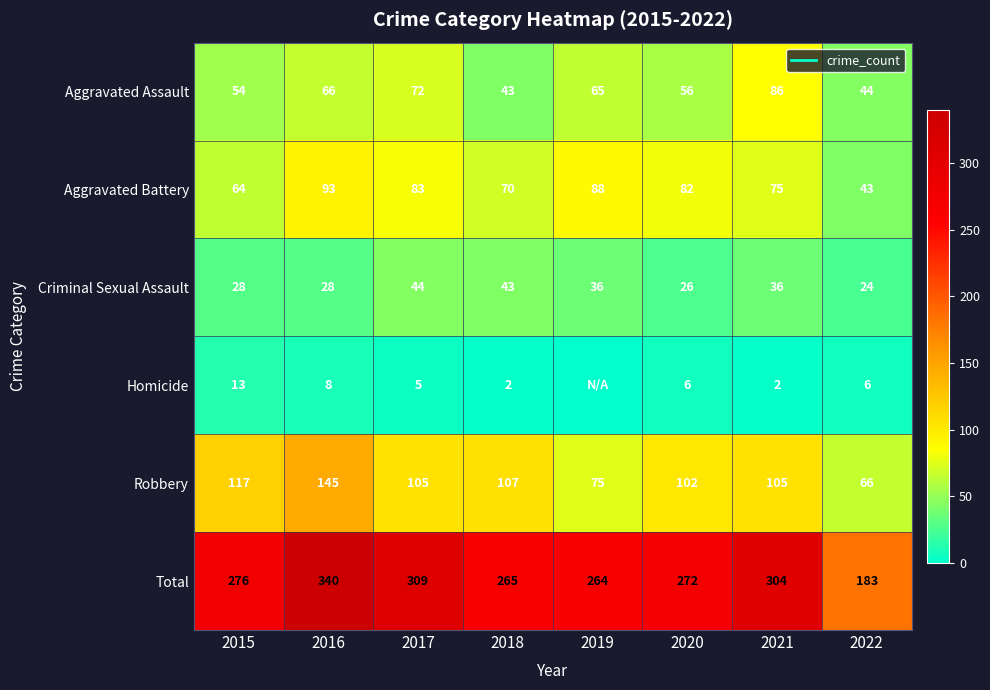

What is the sum of the Robbery values at 2015 and 2016?

262